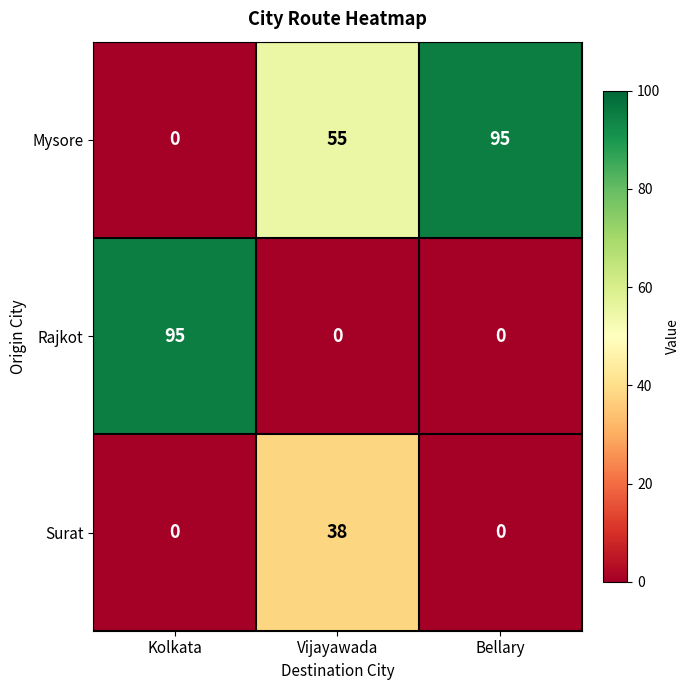

What is the spread (max minus min) of values at Vijayawada?

55